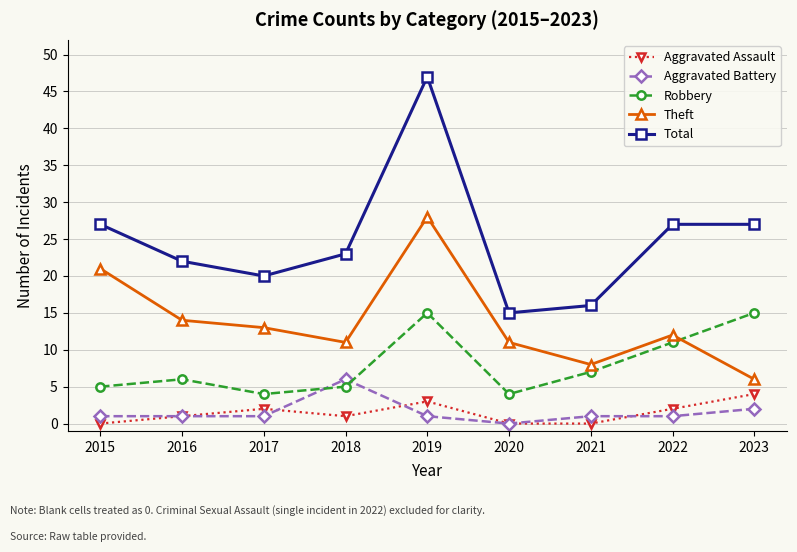

Is this an area chart (filled region under the line)?

No